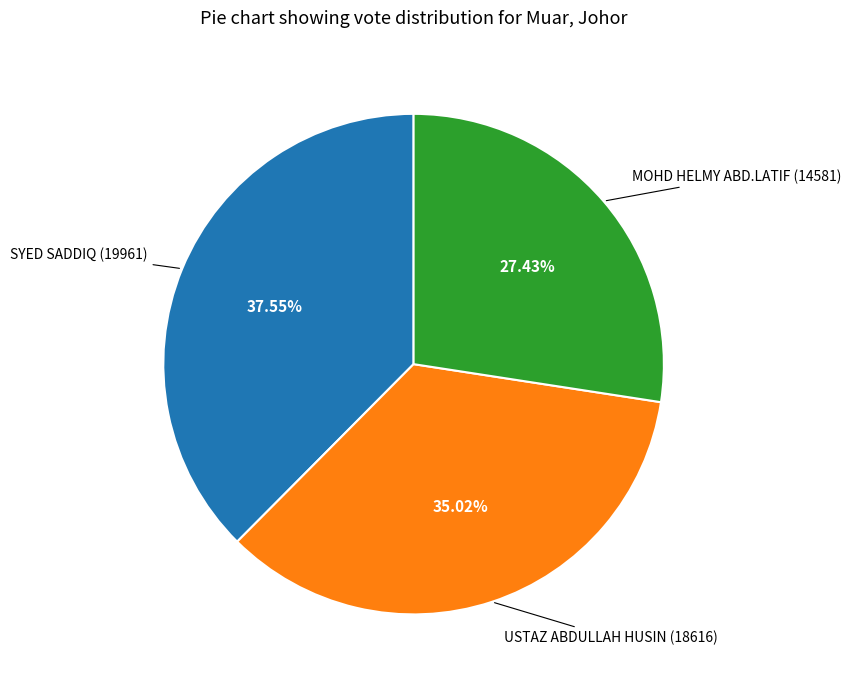

To the nearest percent, what portion does MOHD HELMY ABD.LATIF represent?

27%